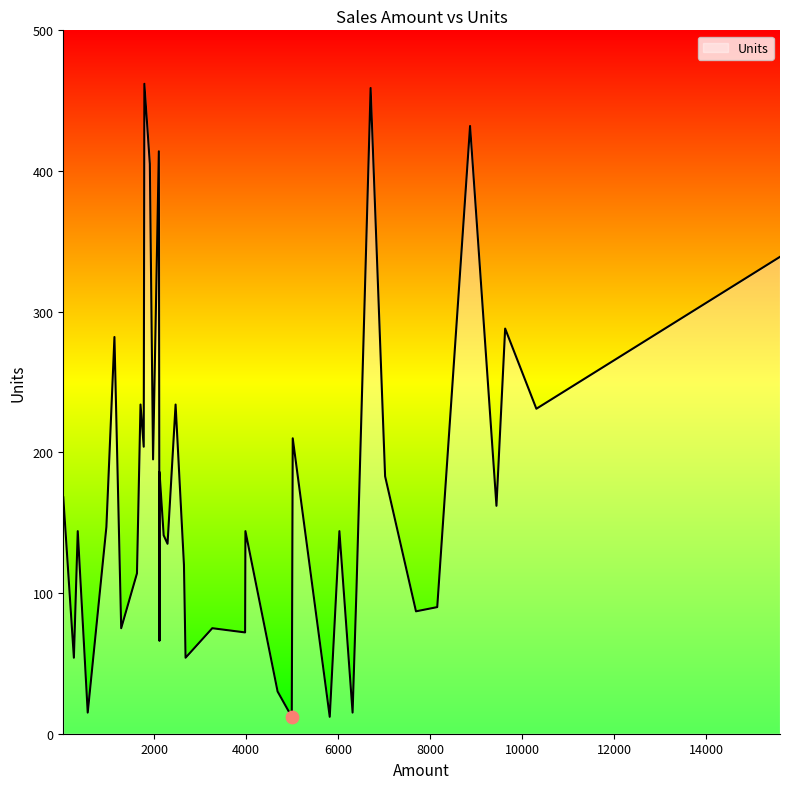

Between 3976 and 553, which is larger?

3976